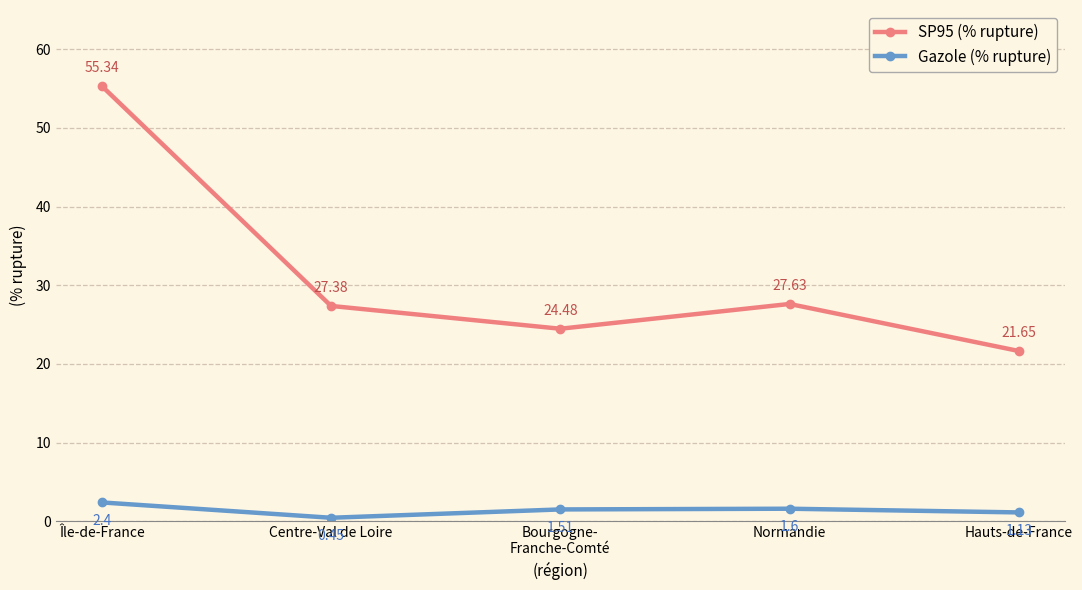

What position from the right is Hauts-de-France?

1